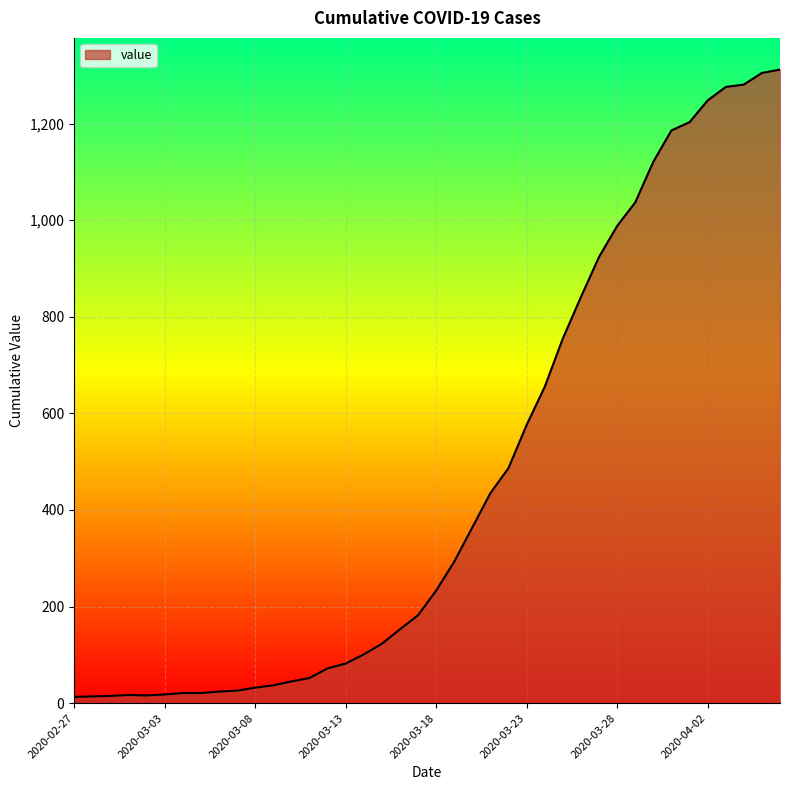

What is the difference between the maximum and minimum values?

1299